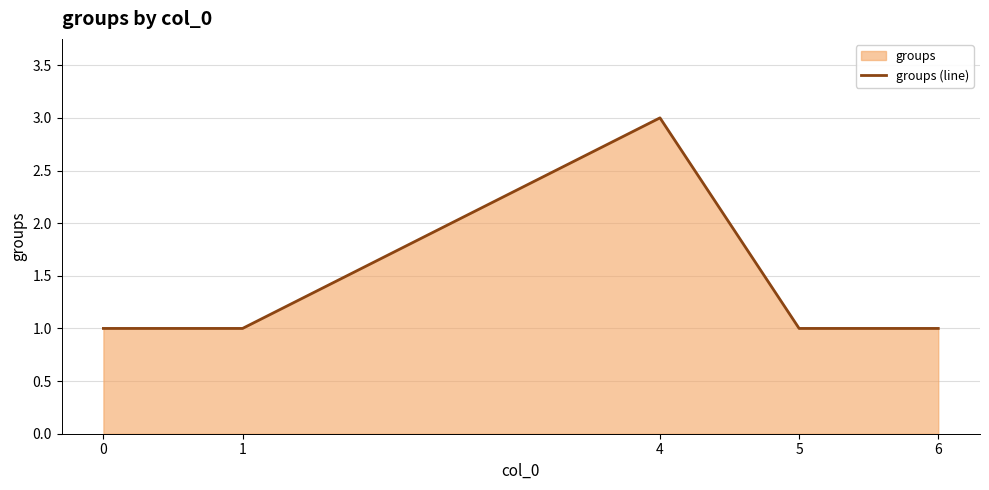

Reading right to left, list all the values displayed in this chart.

1	1	3	1	1